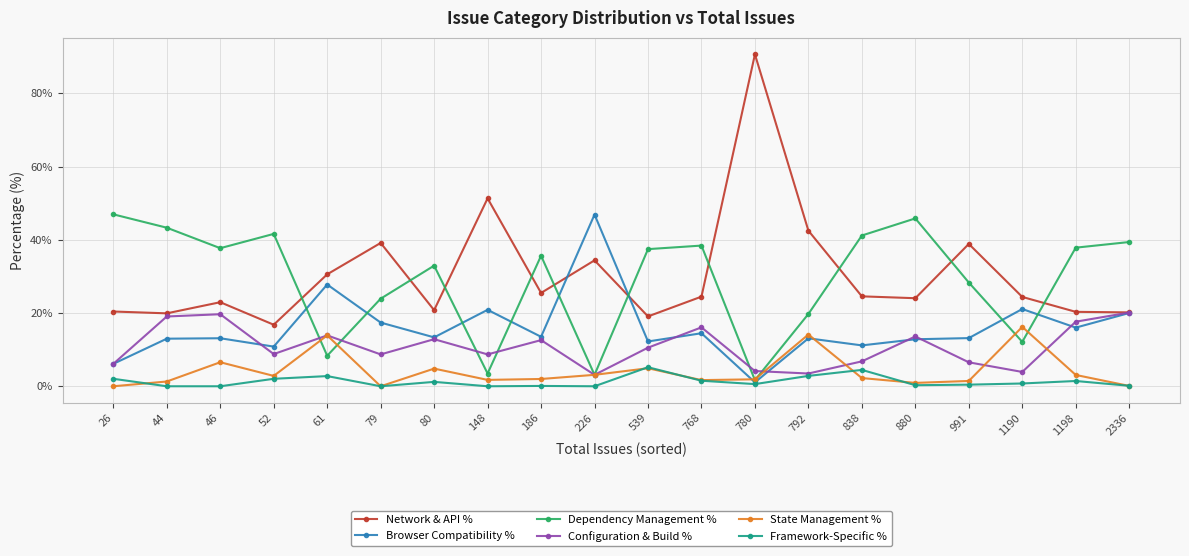

Is this an area chart (filled region under the line)?

No